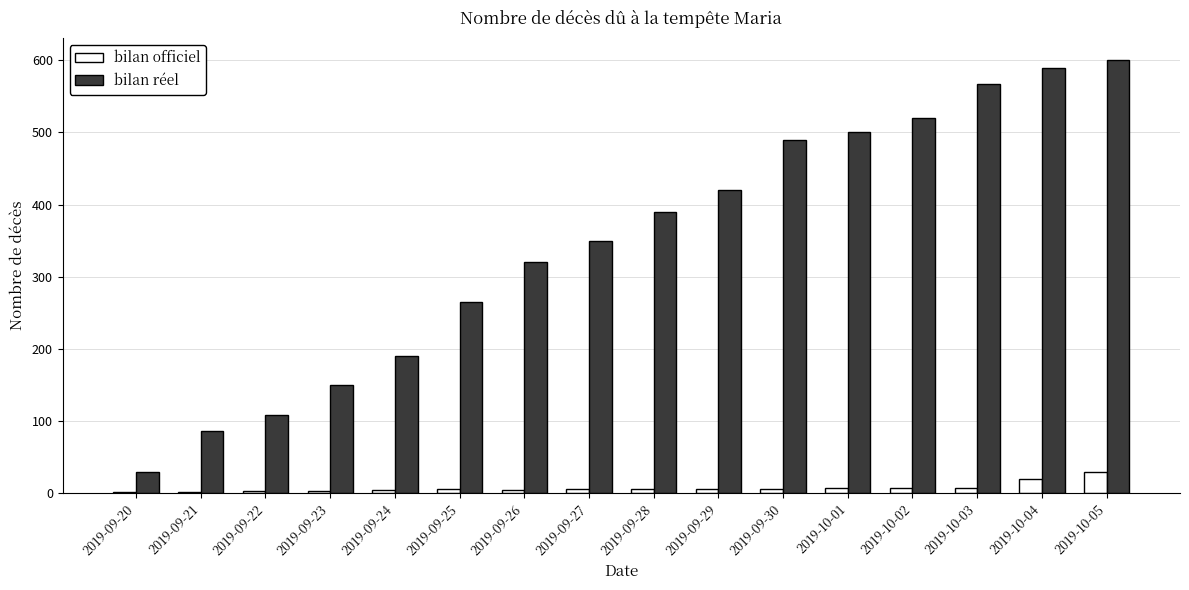

The bilan officiel series shows 7 at 2019-10-03. True or false?

True